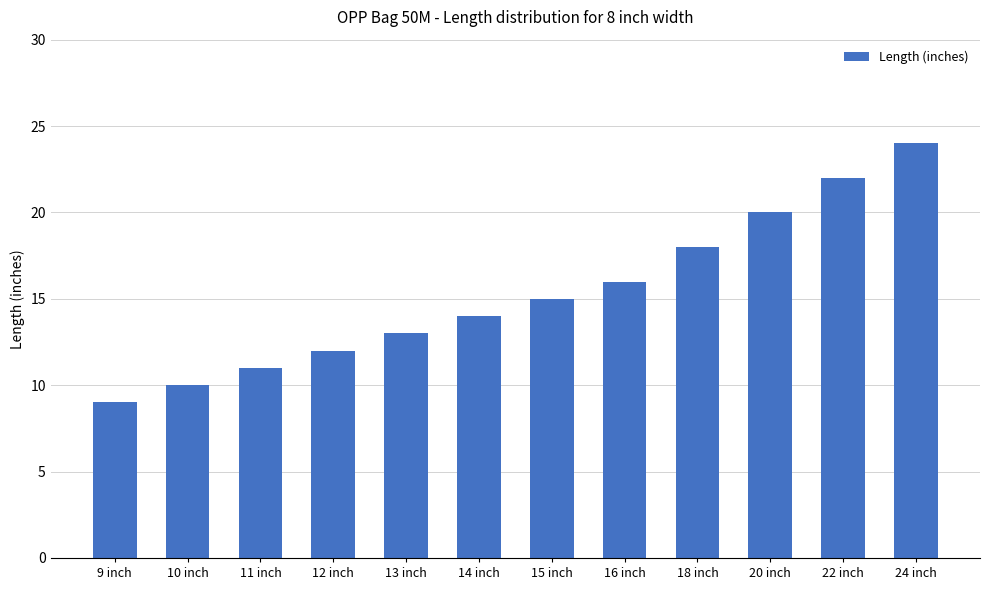

Reading left to right, transcribe all the data shown in this chart.

9 inch=9	10 inch=10	11 inch=11	12 inch=12	13 inch=13	14 inch=14	15 inch=15	16 inch=16	18 inch=18	20 inch=20	22 inch=22	24 inch=24